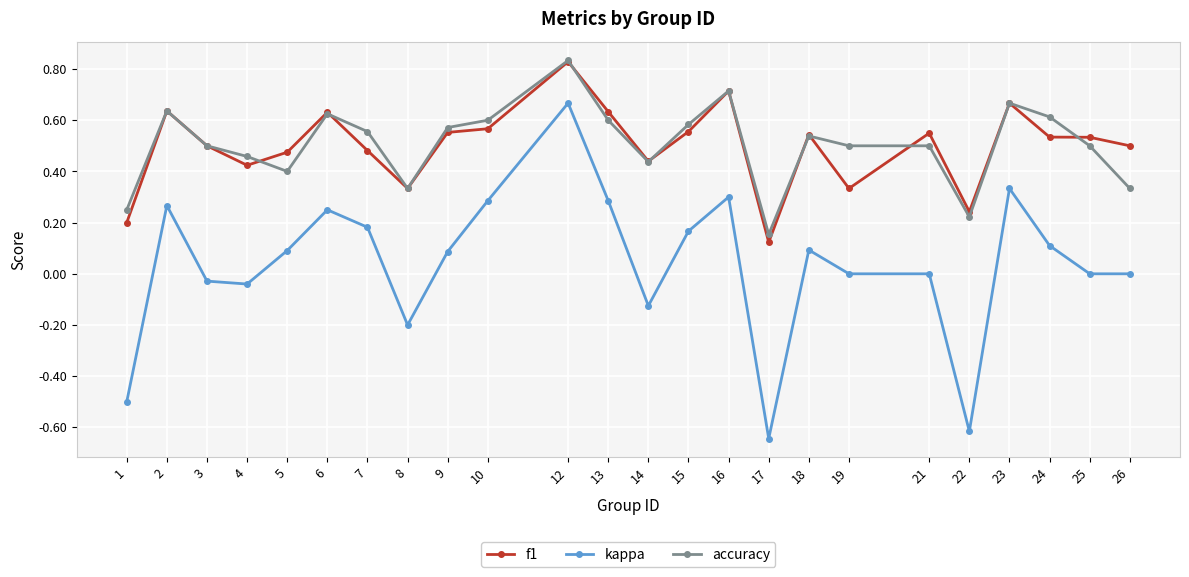

Which series changed the most between 10 and 15?

kappa